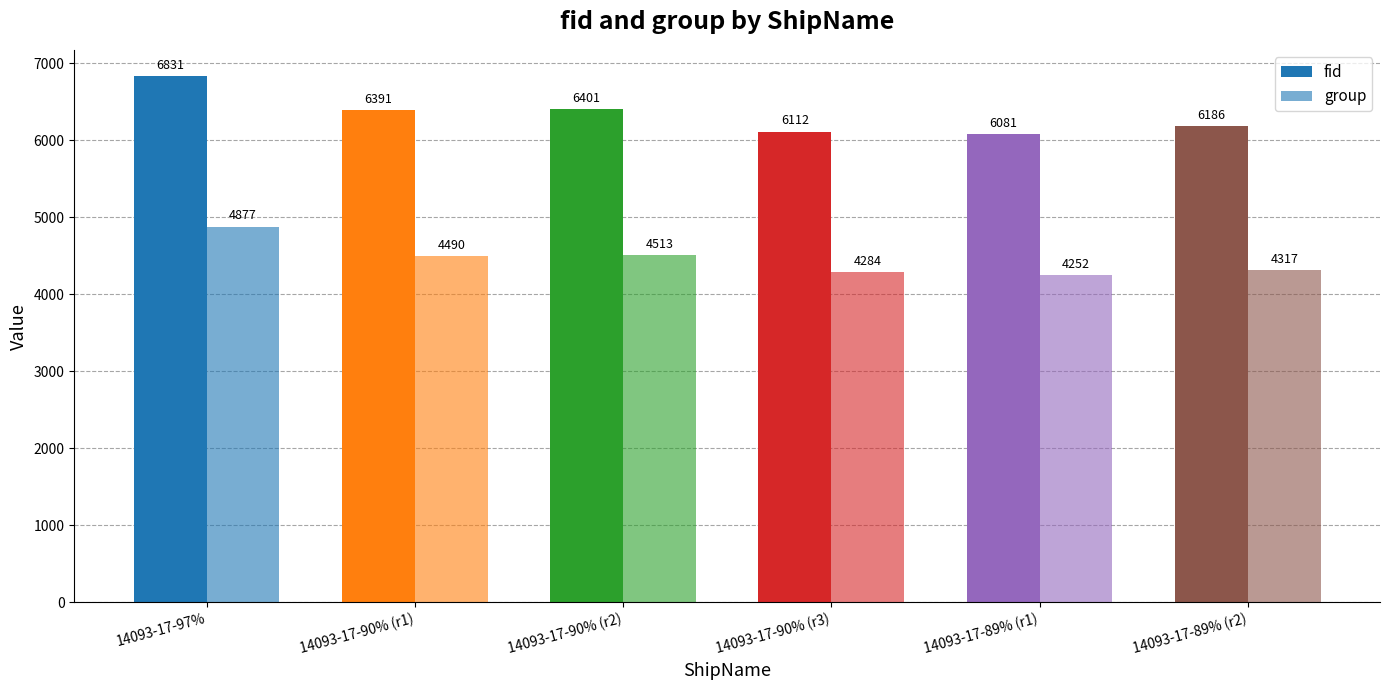

Is the value of fid at 14093-17-97% greater than the value of group at 14093-17-90% (r1)?

Yes